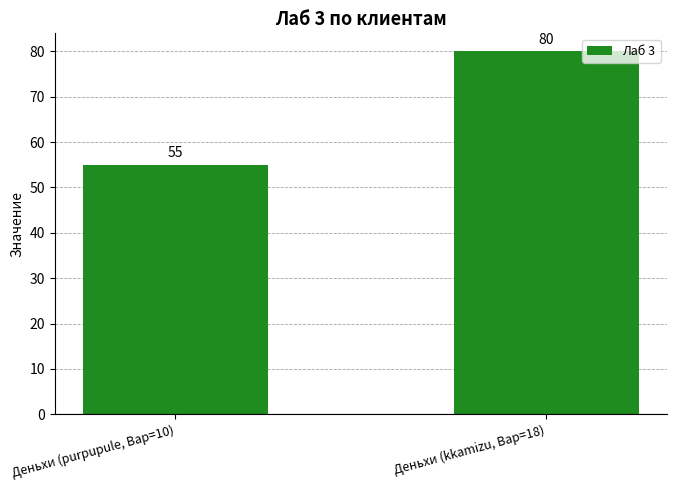

What is the label of the 1st bar from the left?

Деньхи (purpupule, Вар=10)